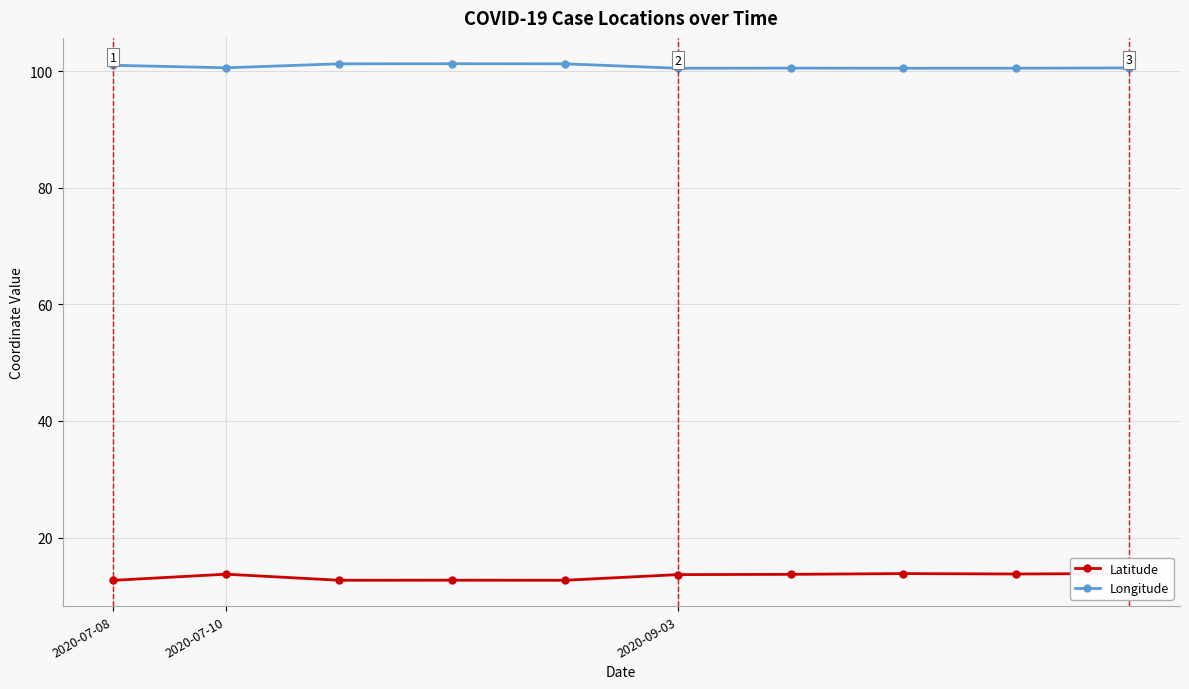

How many data points in Latitude are above 13?

6